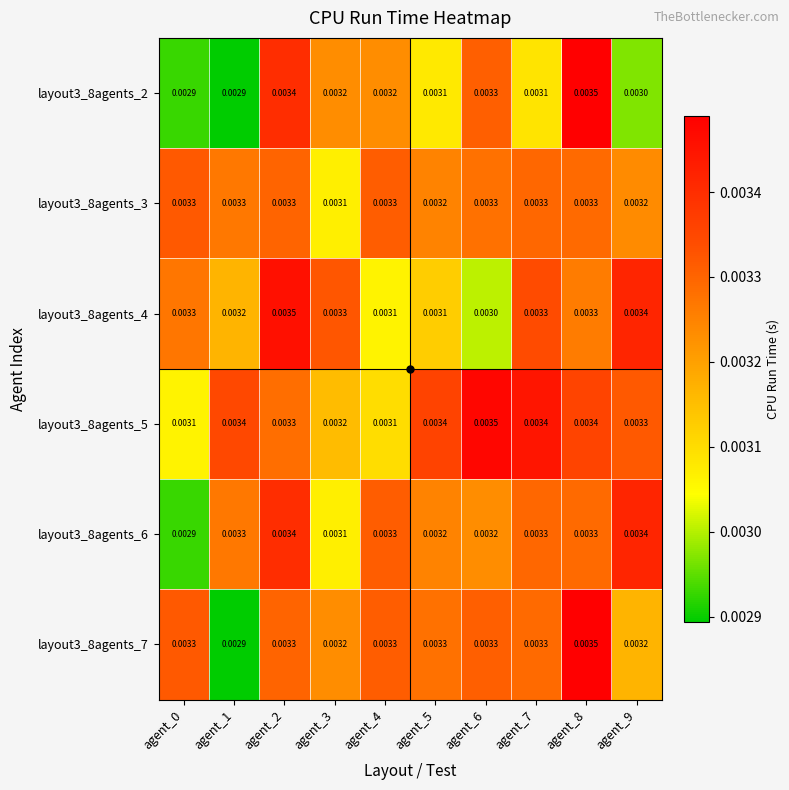

Is the value of layout3_8agents_7 at agent_9 greater than the value of layout3_8agents_5 at agent_0?

Yes